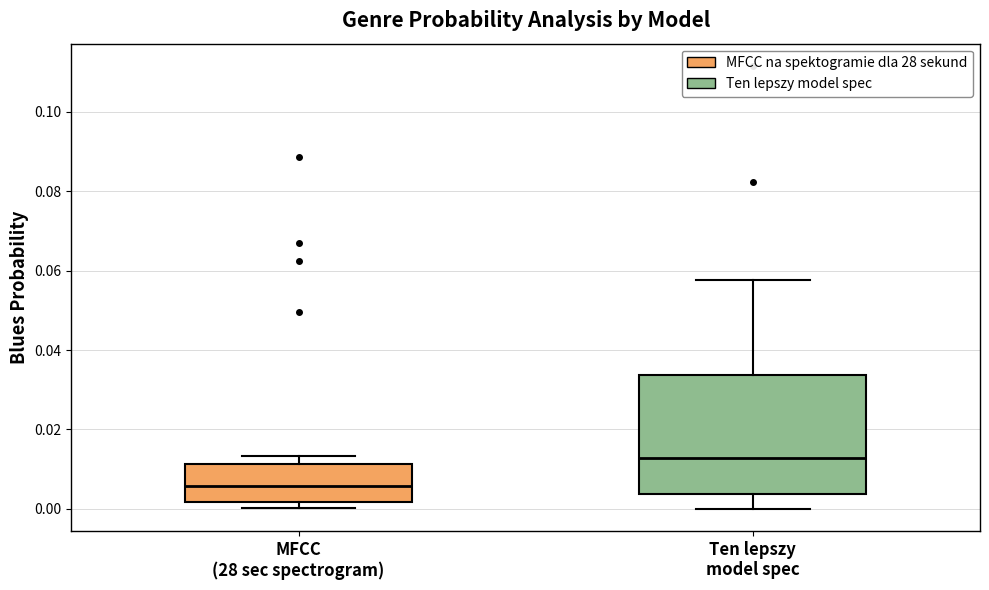

Where does the upper whisker of the box for Ten lepszy model spec end on the y-axis? The values are not printed on the chart, so give them approximately, as read against the axis.

0.058